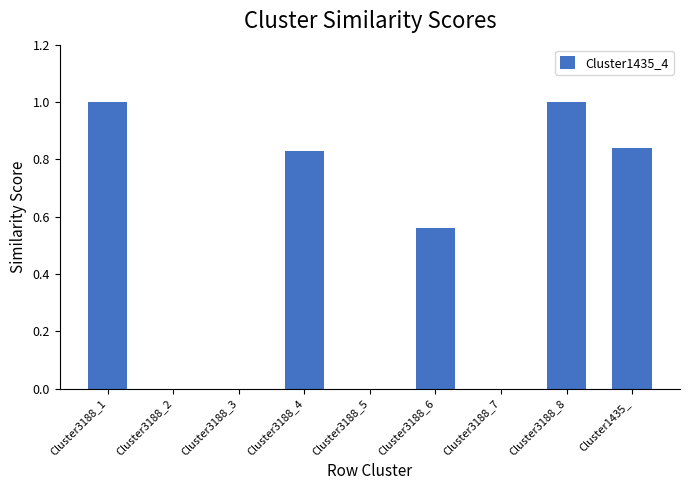

What is the change in value from Cluster3188_5 to Cluster1435_?

+0.8